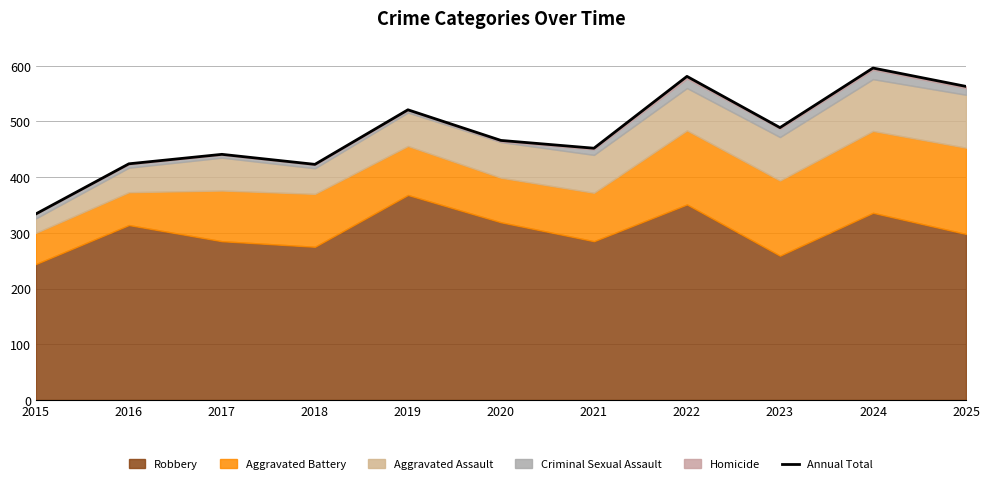

What is the value of the 7th point from the left?

452